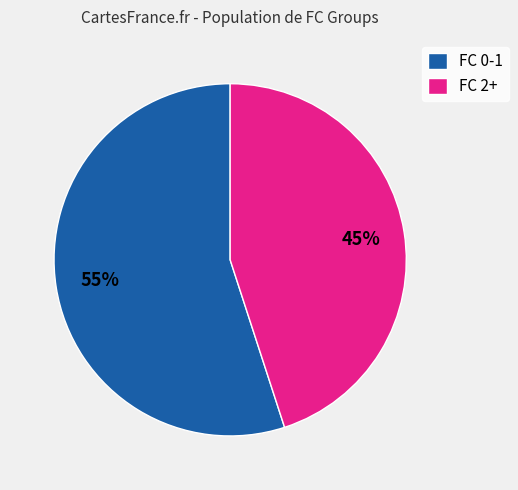

Is FC 0-1 the majority of the pie?

Yes